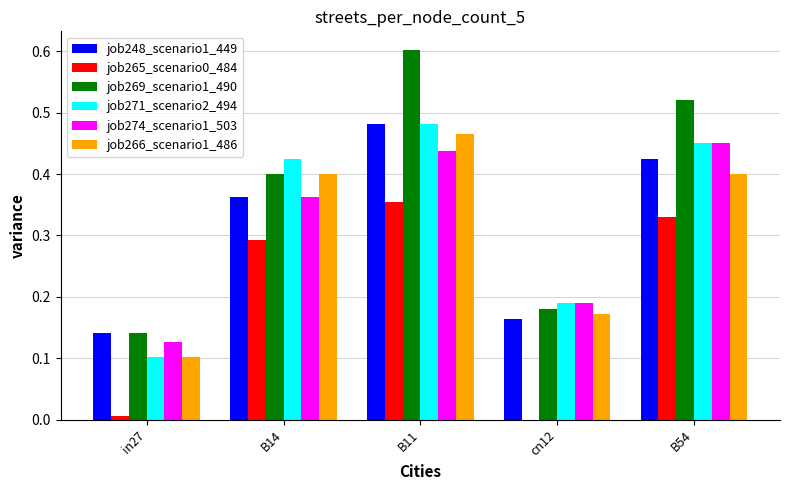

The value of job269_scenario1_490 at in27 is 0.1. True or false?

True